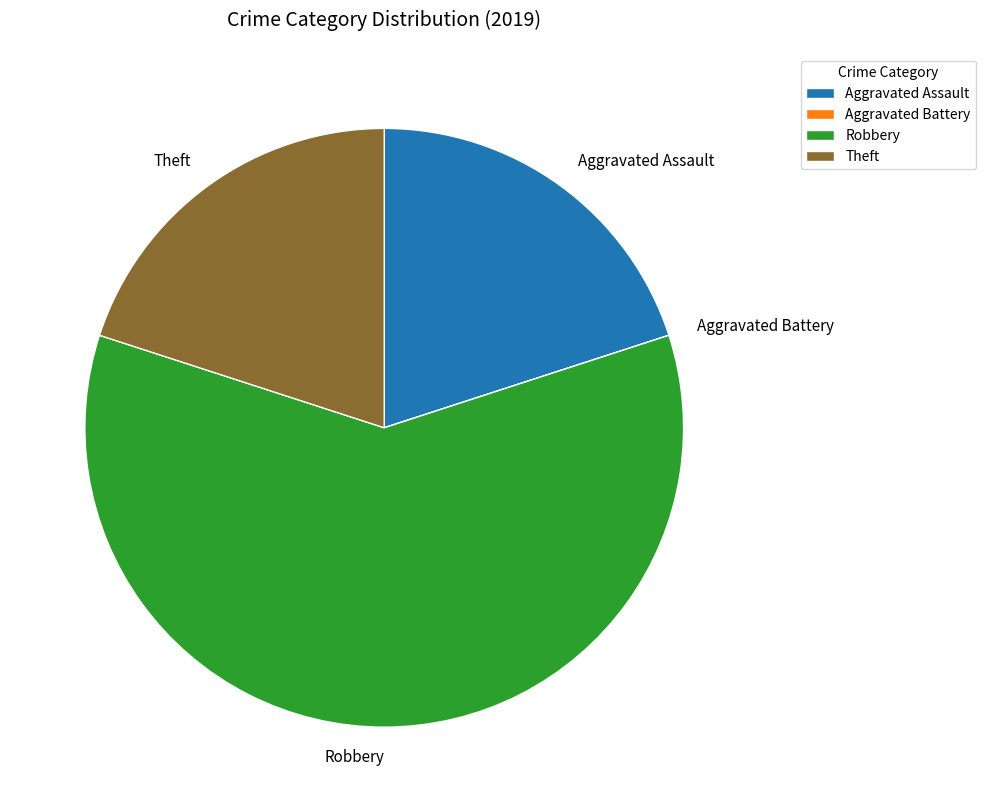

Combined, do Robbery and Theft account for over 50%?

Yes